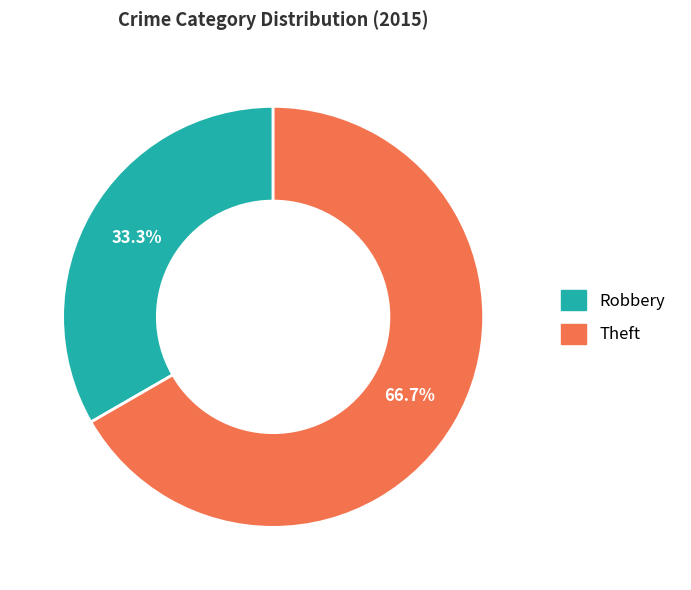

How many segments does this pie chart have?

2